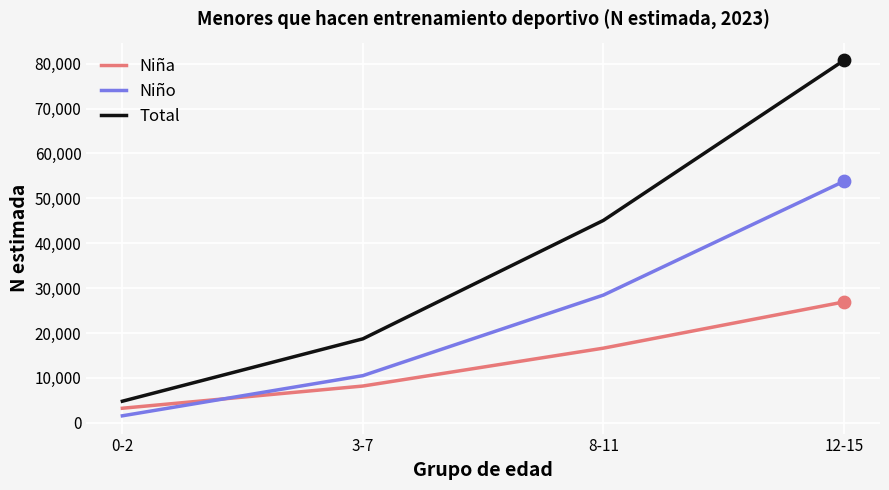

Which series has the largest range (max minus min)?

Total